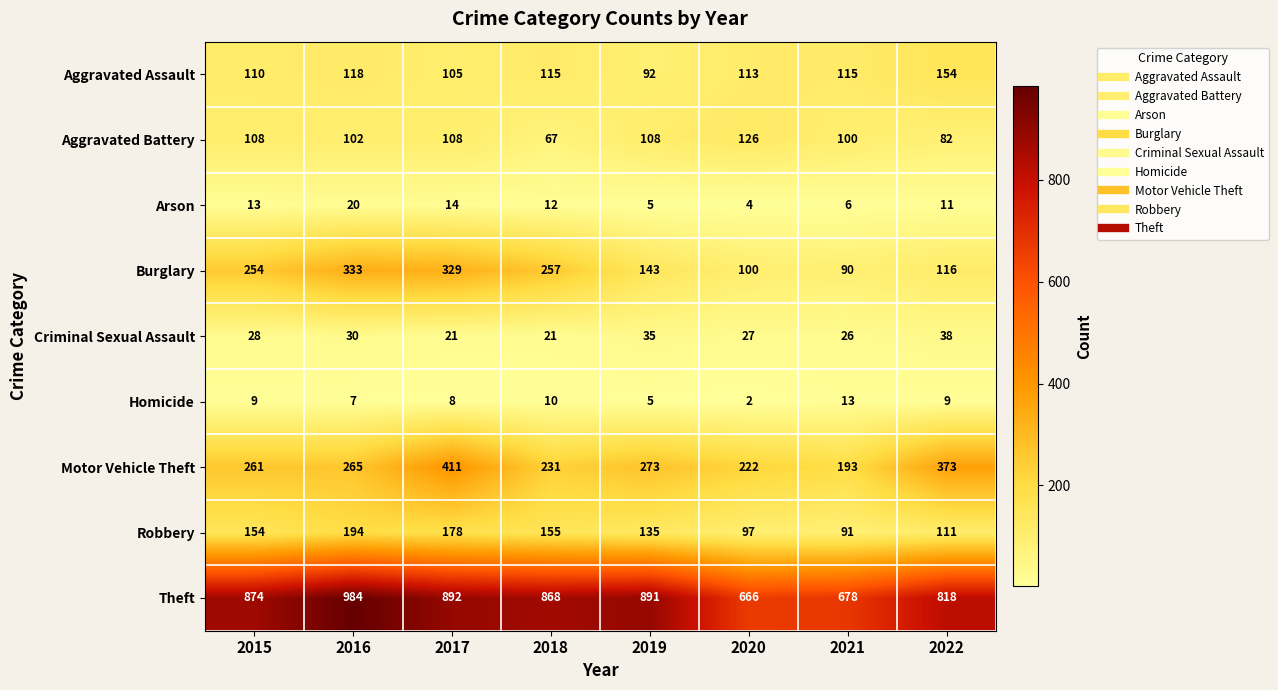

Count the number of data series in this chart.

9